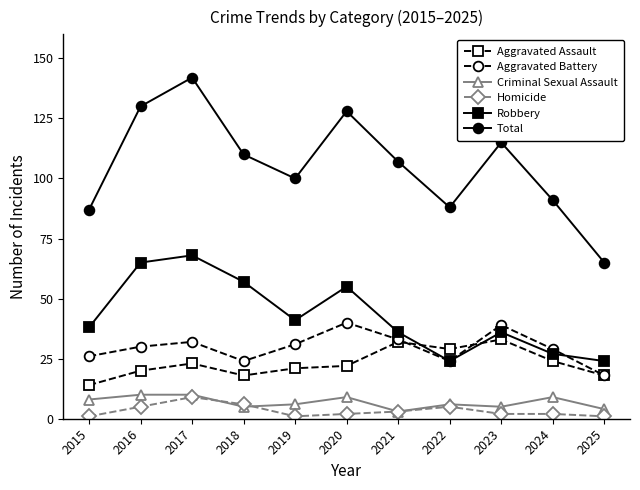

What is the greatest value displayed?

142